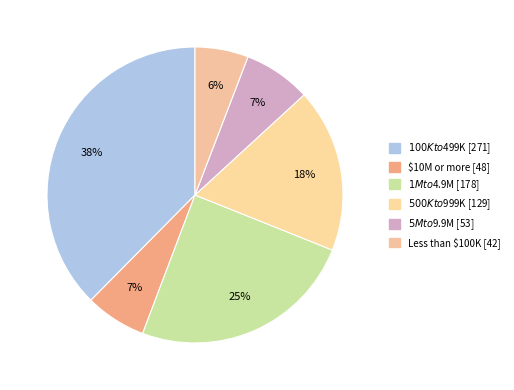

How many slices are in this pie chart?

6